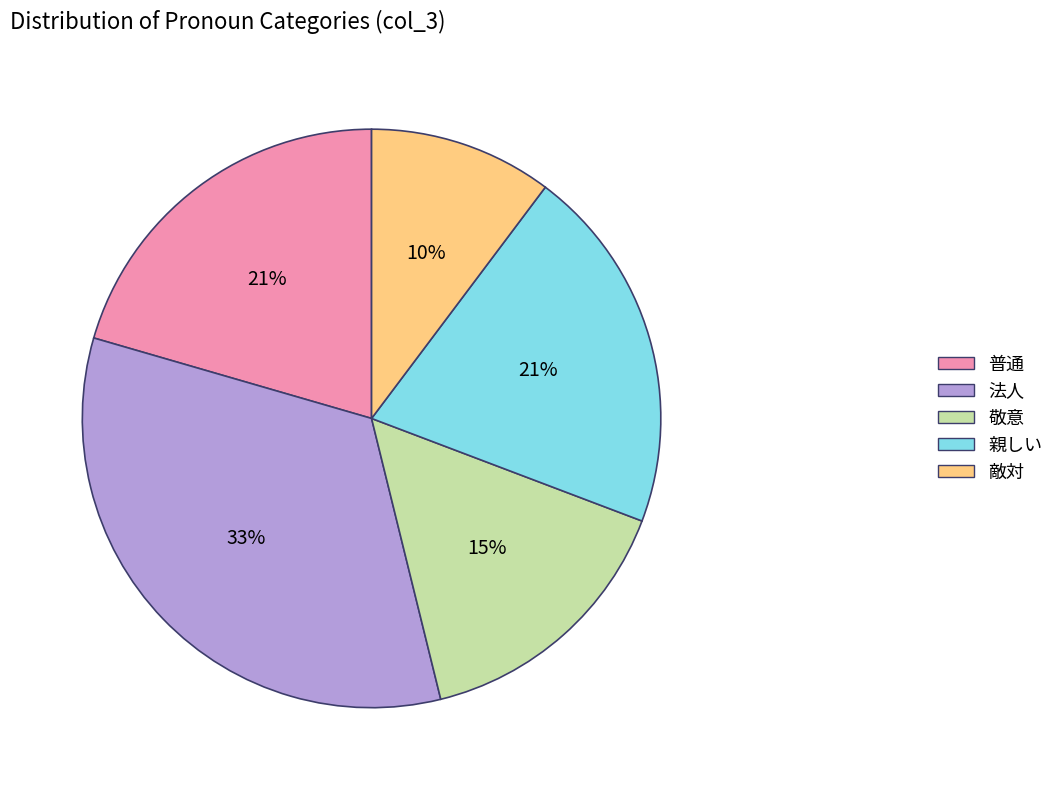

Which slice is the largest?

法人